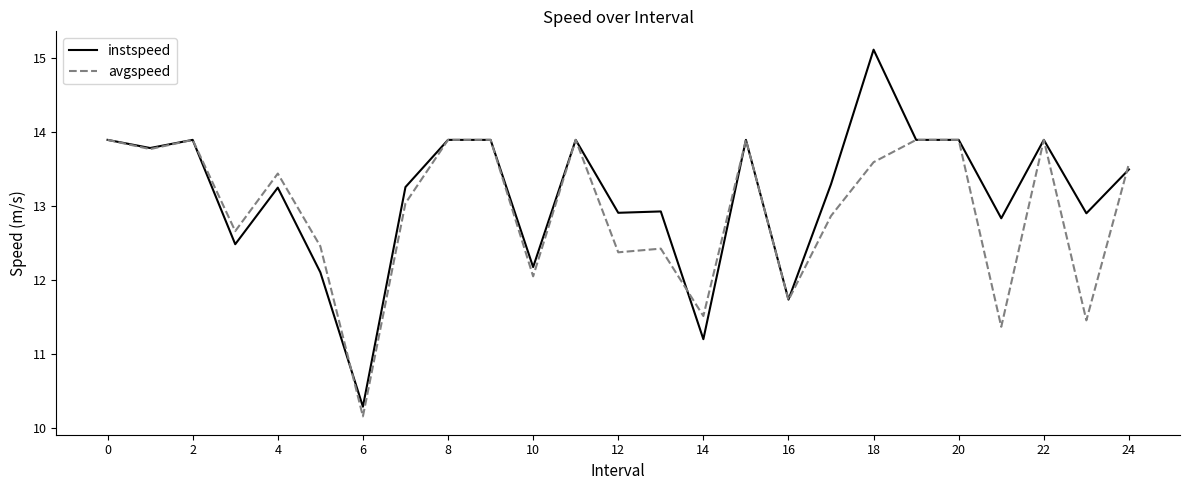

True or false: instspeed has more than 0 interior local peaks.

True